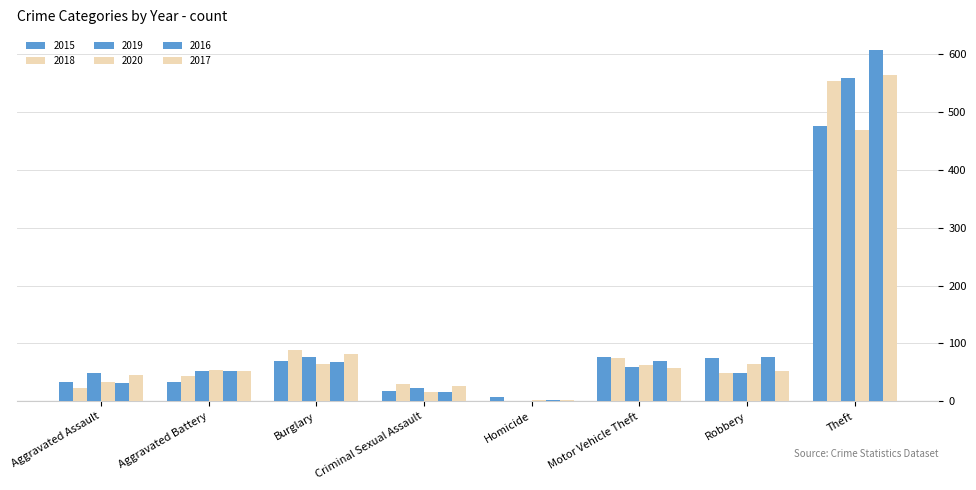

How many groups of bars are there?

8